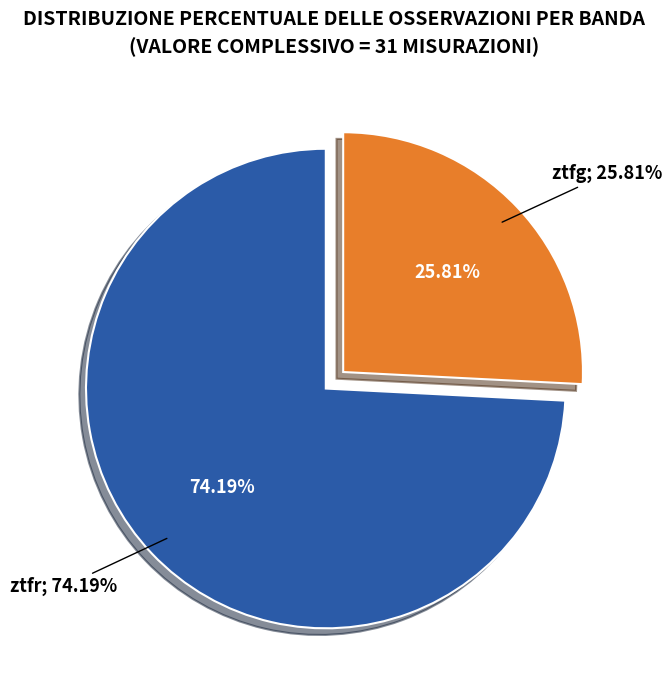

Combined, what portion of the pie is ztfr and ztfg?

100.0%